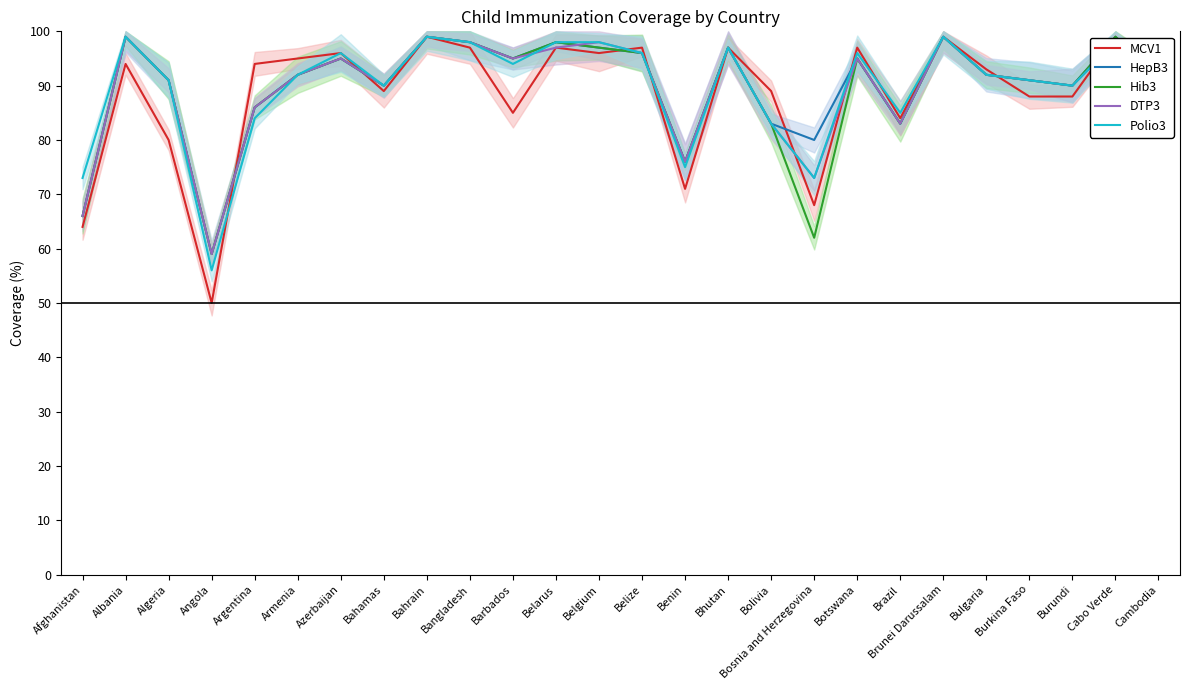

Between Argentina and Bolivia, which is larger?

Argentina